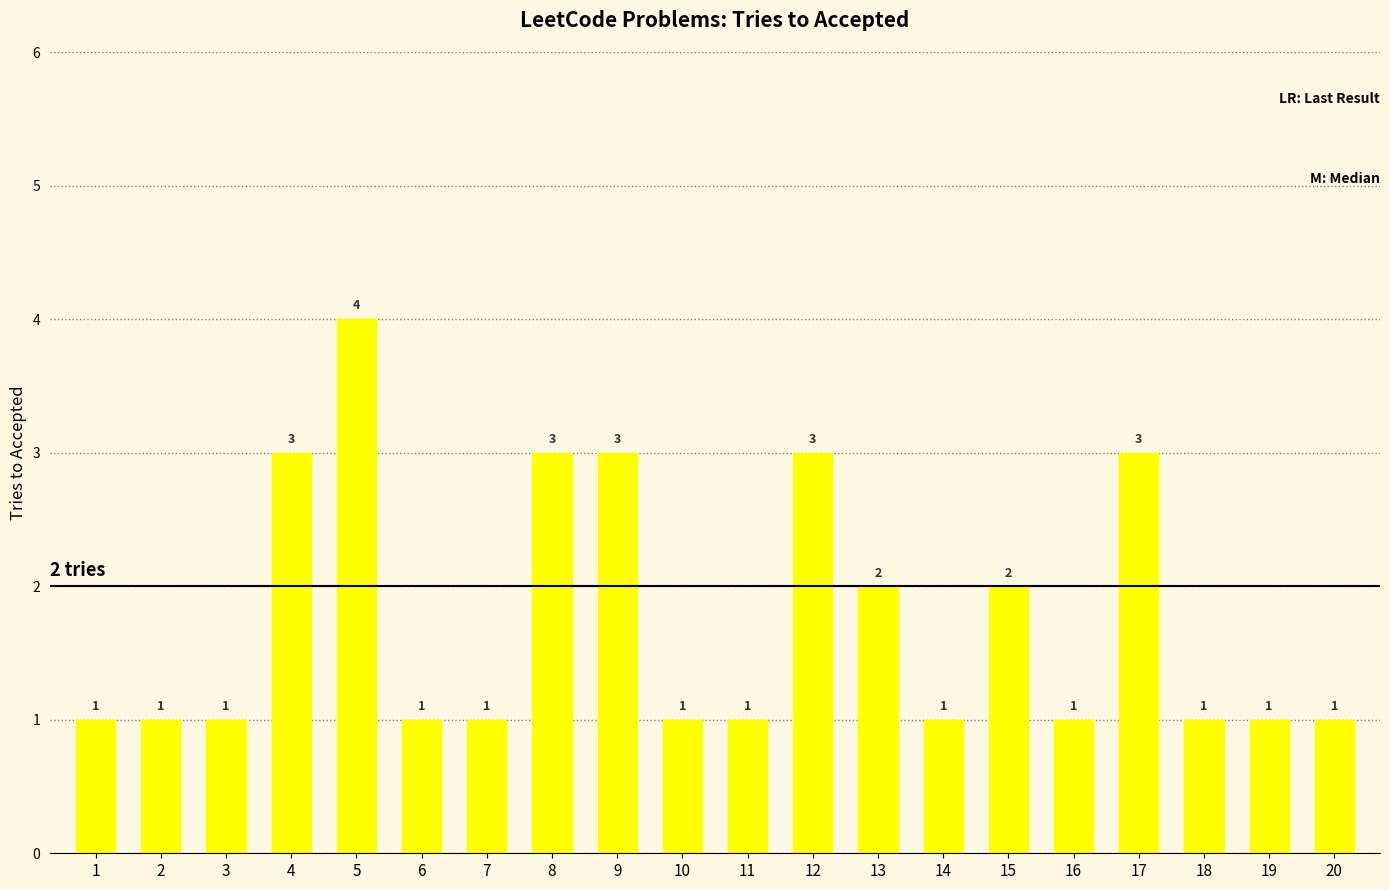

How many bars are there in total?

20